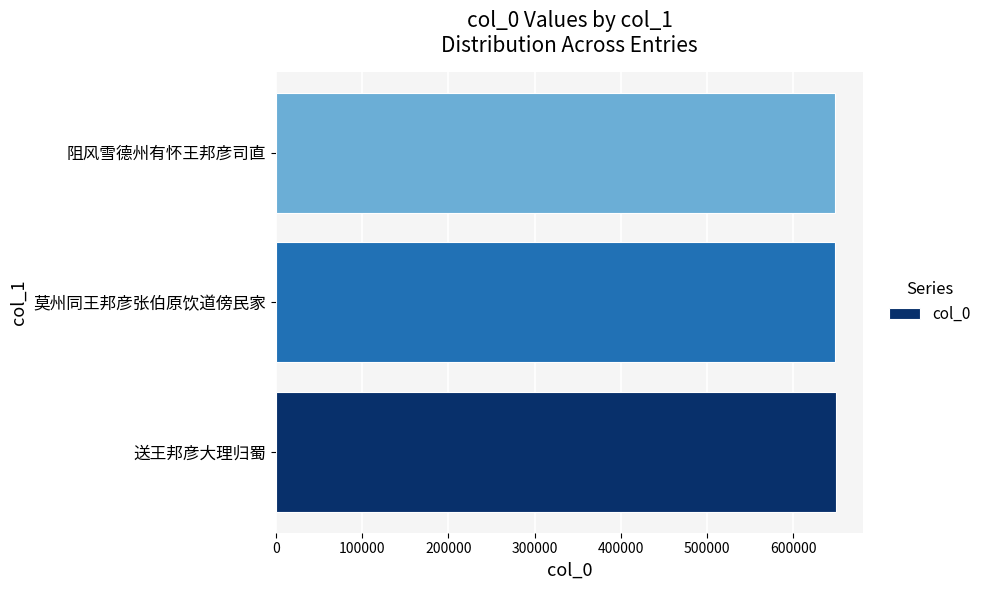

What is the greatest value displayed?

649113